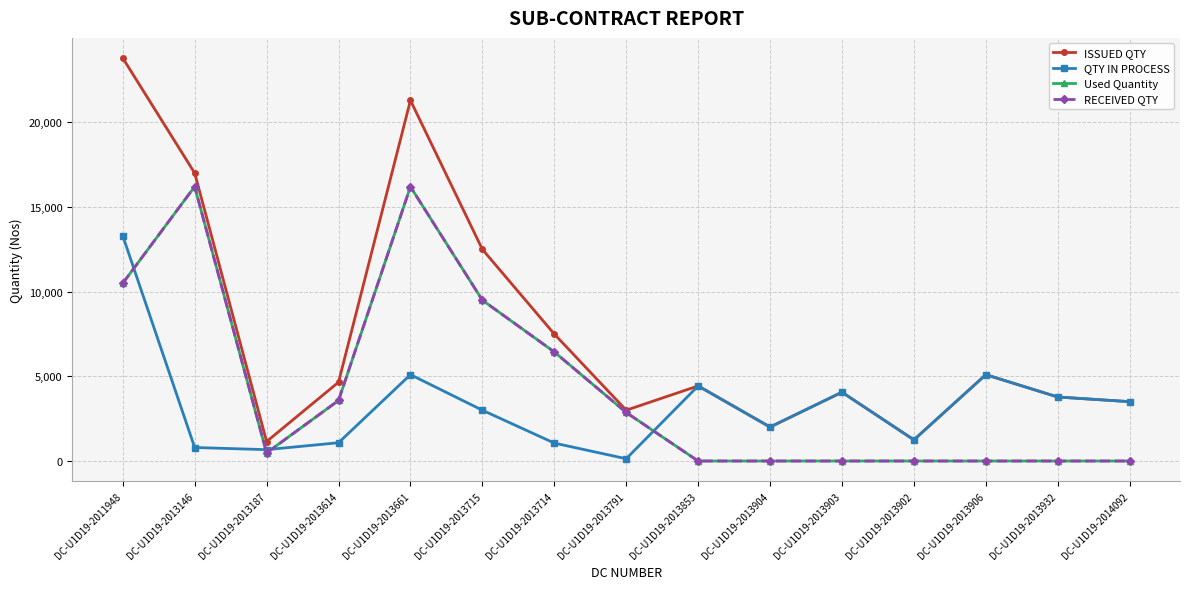

Is this an area chart (filled region under the line)?

No